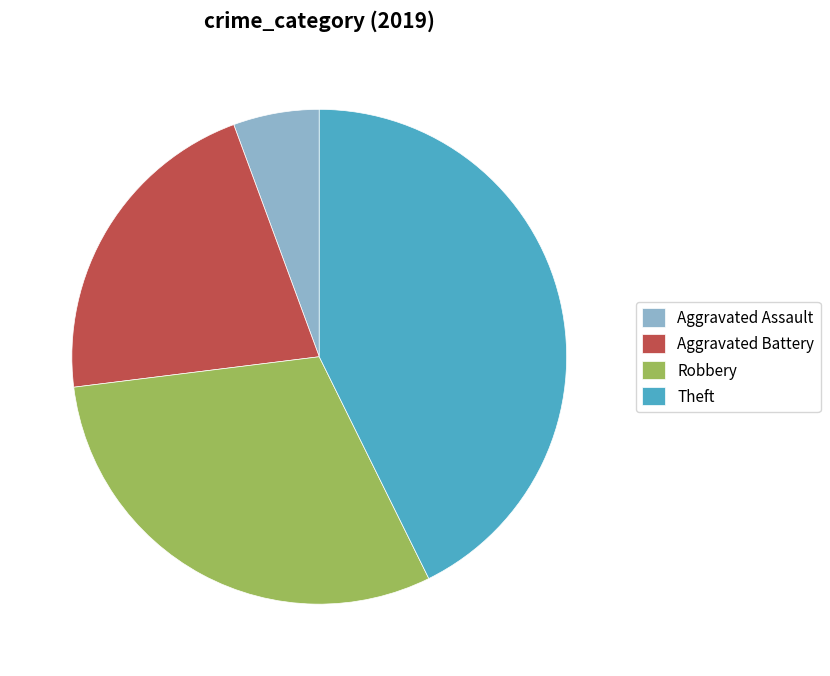

Which has a higher value, Robbery or Aggravated Assault?

Robbery